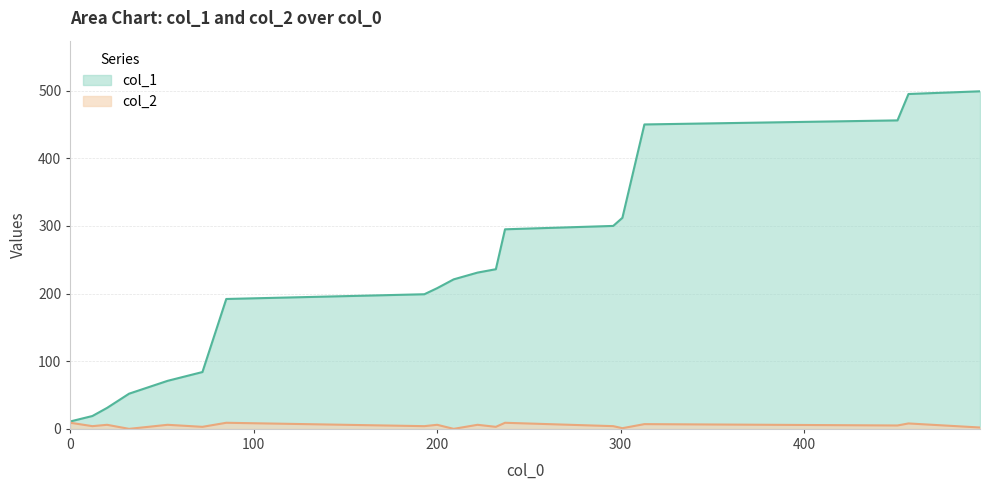

What is the greatest value displayed?

499